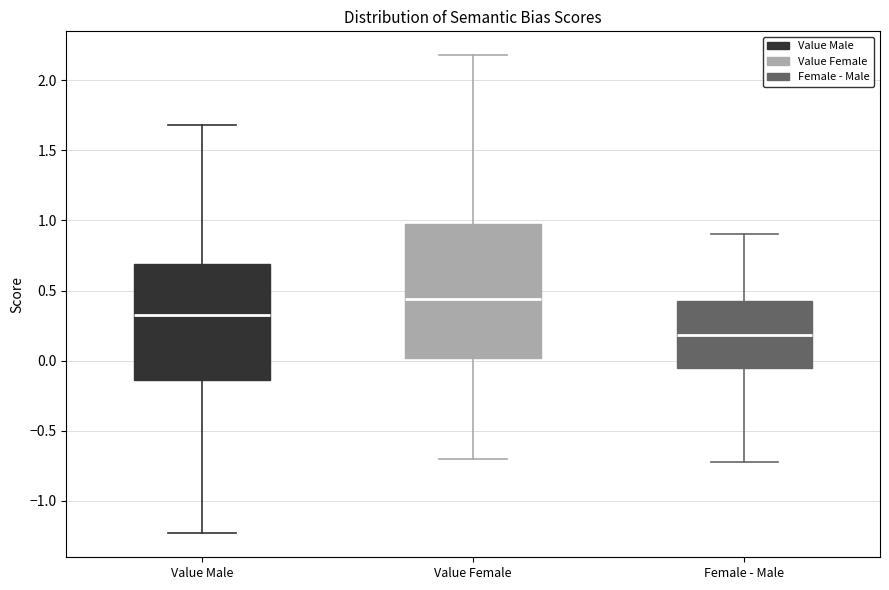

Where does the lower whisker of the box for Value Male end on the y-axis? The values are not printed on the chart, so give them approximately, as read against the axis.

-1.25